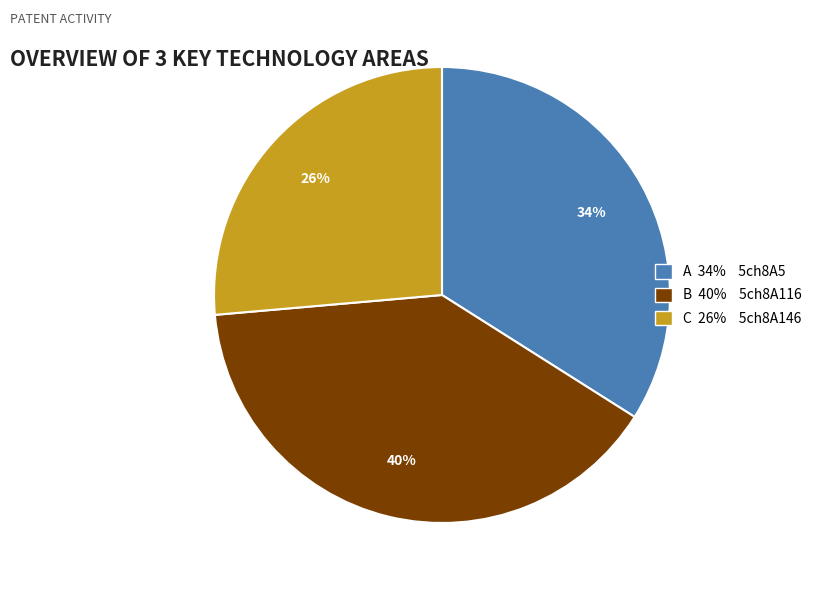

Count the number of slices in the pie.

3